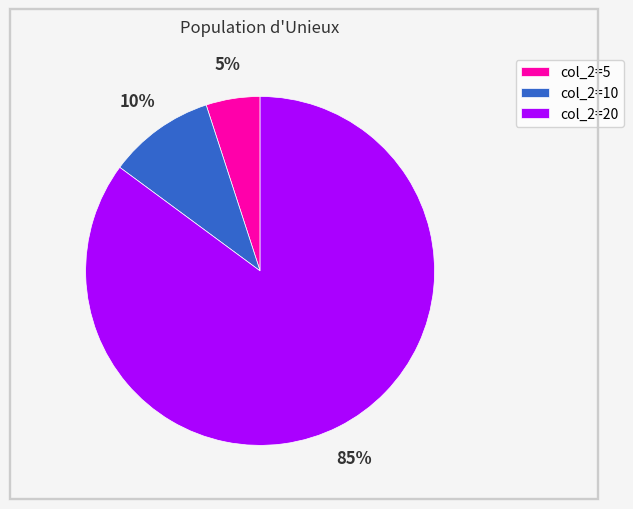

Rank the categories by value from lowest to highest.

col_2=5, col_2=10, col_2=20